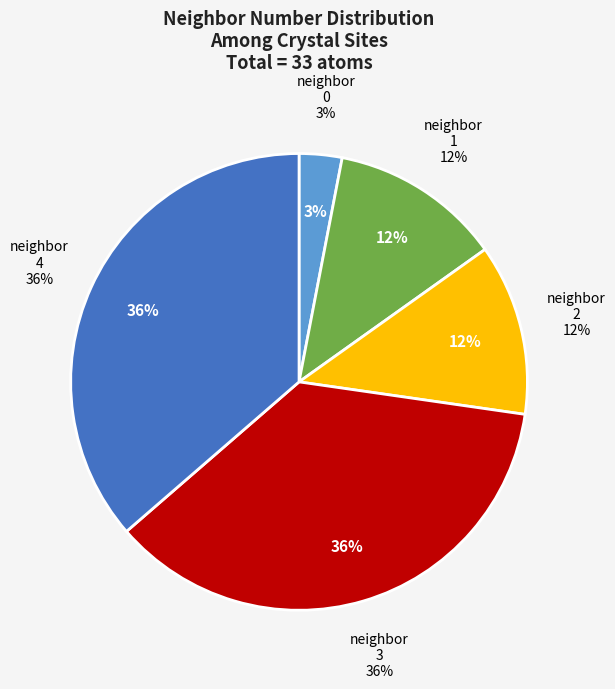

To the nearest percent, what is the difference between the largest and smallest slice percentages?

33%